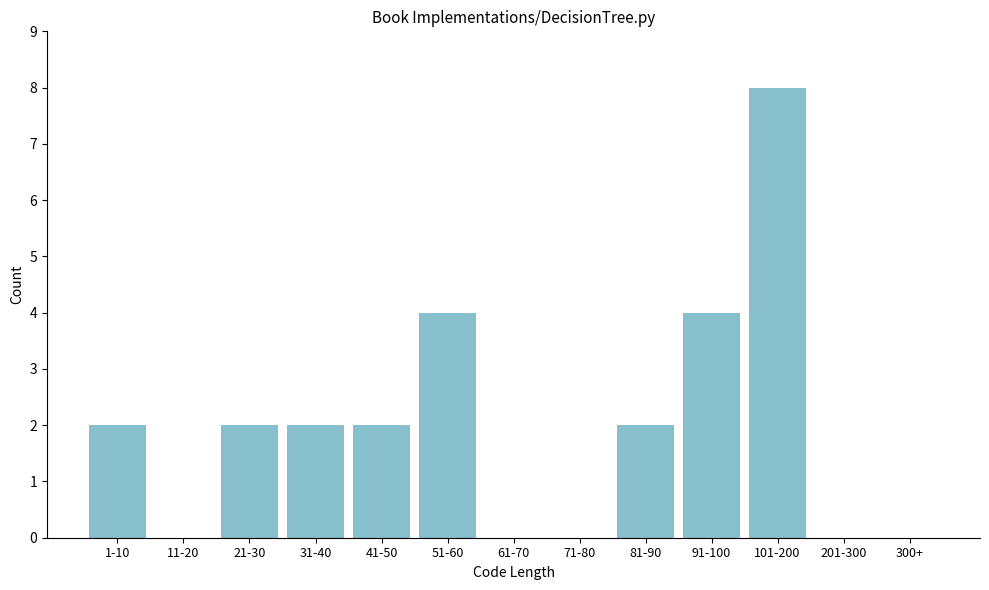

Reading right to left, extract all data points from this chart.

300+=0	201-300=0	101-200=8	91-100=4	81-90=2	71-80=0	61-70=0	51-60=4	41-50=2	31-40=2	21-30=2	11-20=0	1-10=2